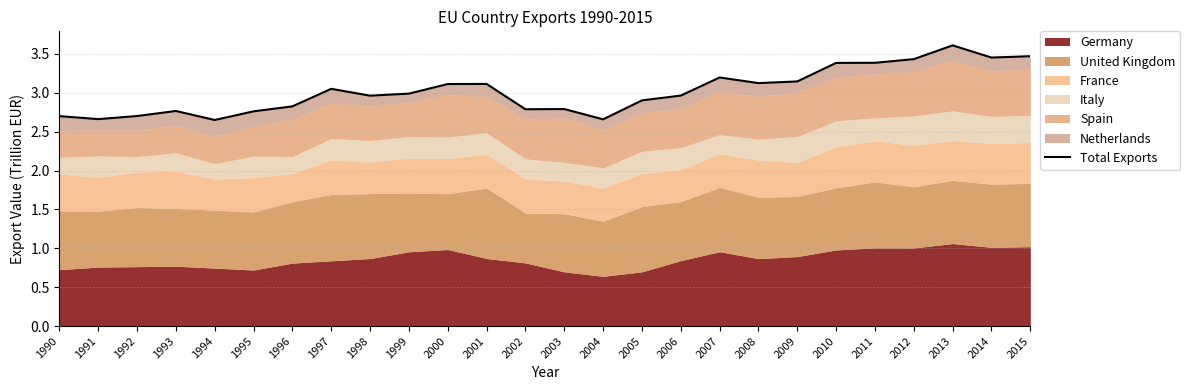

Which has a higher value, 1999 or 2008?

2008